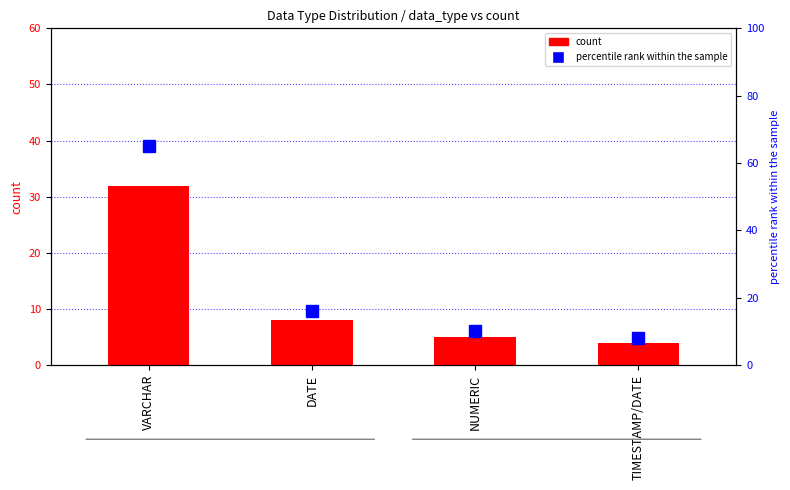

Rank the series at VARCHAR from lowest to highest value.

count, percentile rank within the sample